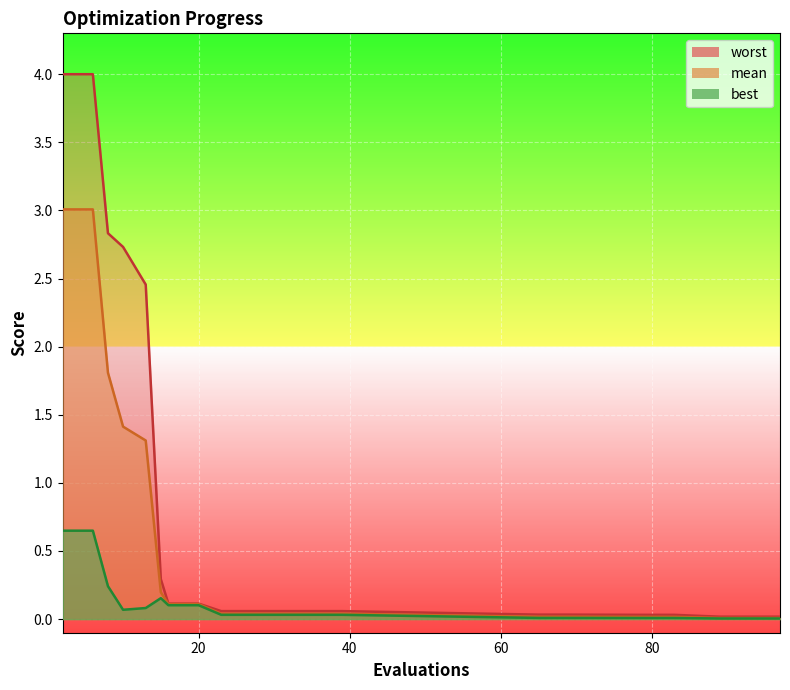

What is the difference between the maximum and minimum values in the mean series?

3.0